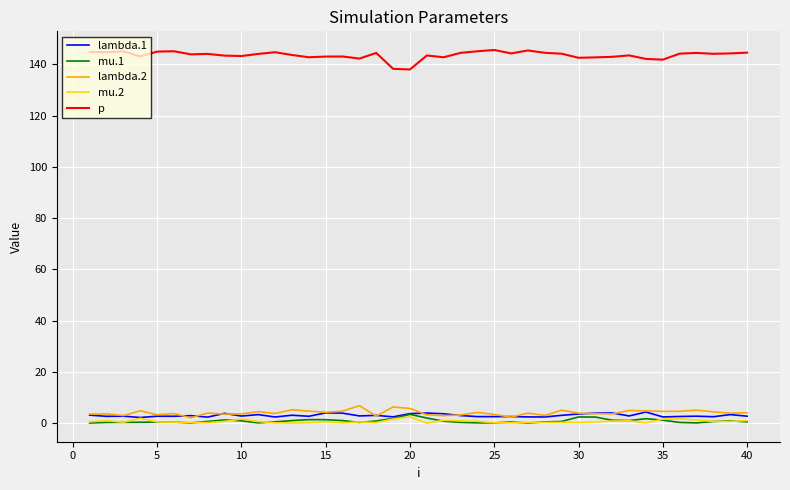

What is the greatest value displayed?

145.6